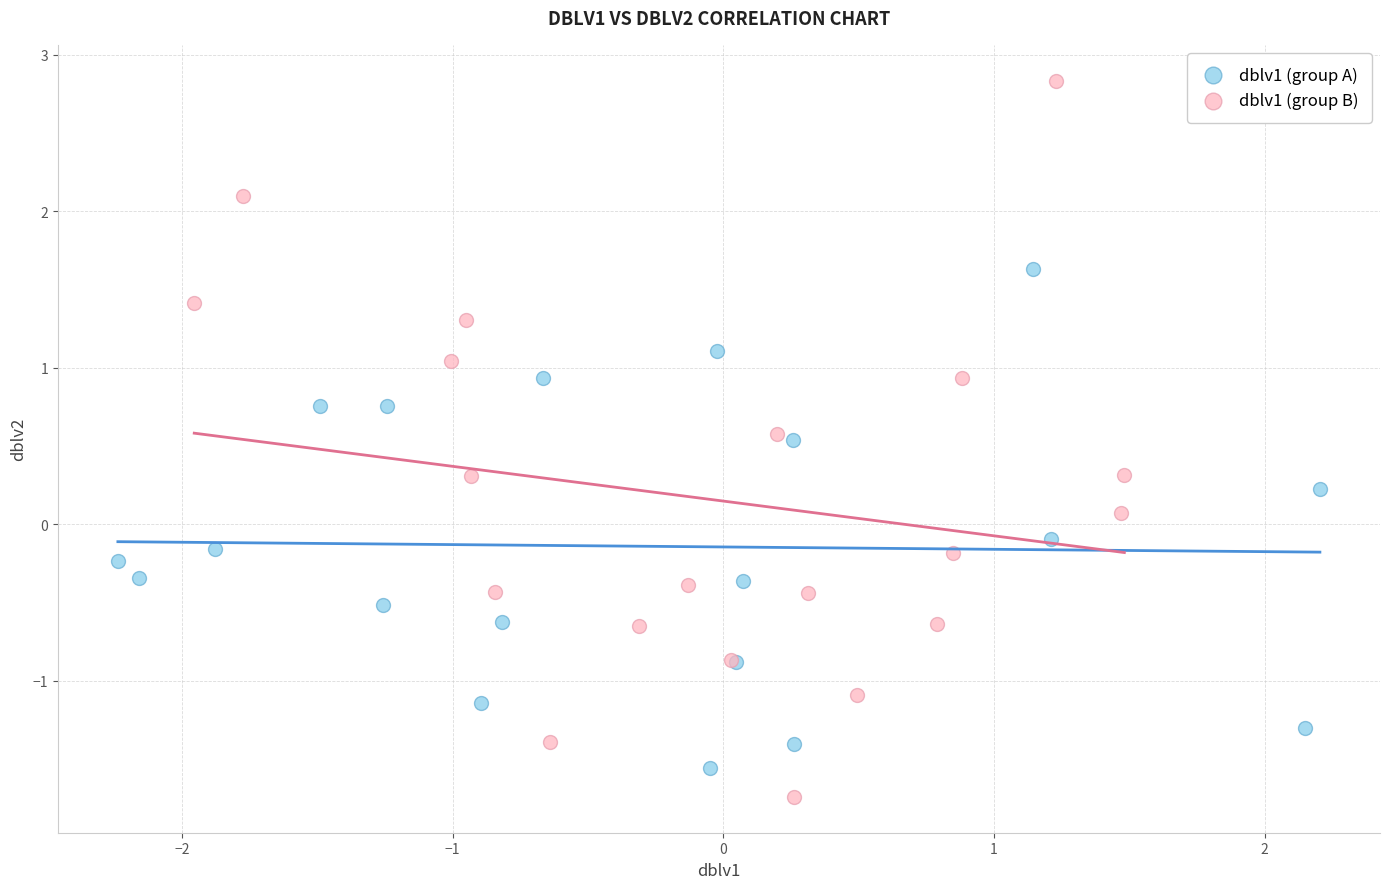

Which series reaches the minimum Y coordinate?

dblv1 (group B)